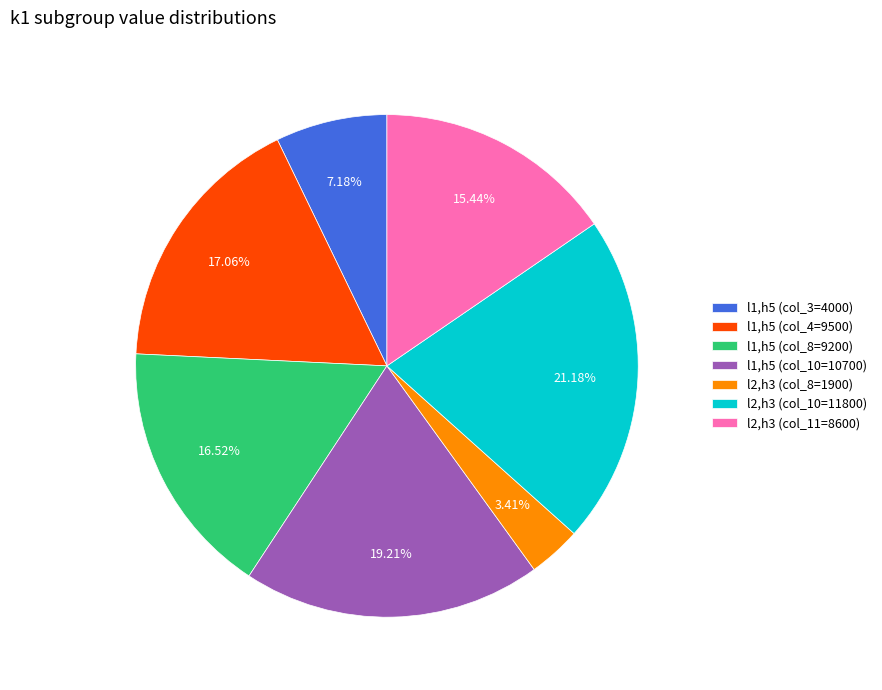

To the nearest percent, what is the difference between the largest and smallest slice percentages?

18%